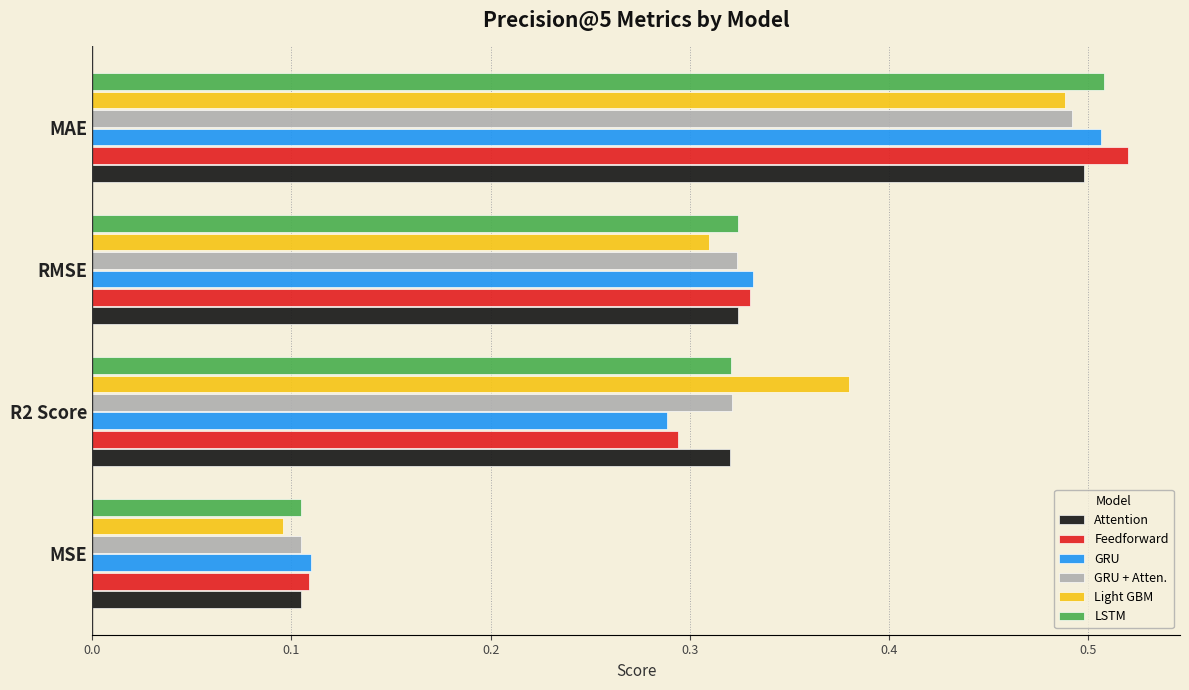

What is the sum of all Attention values?

1.2